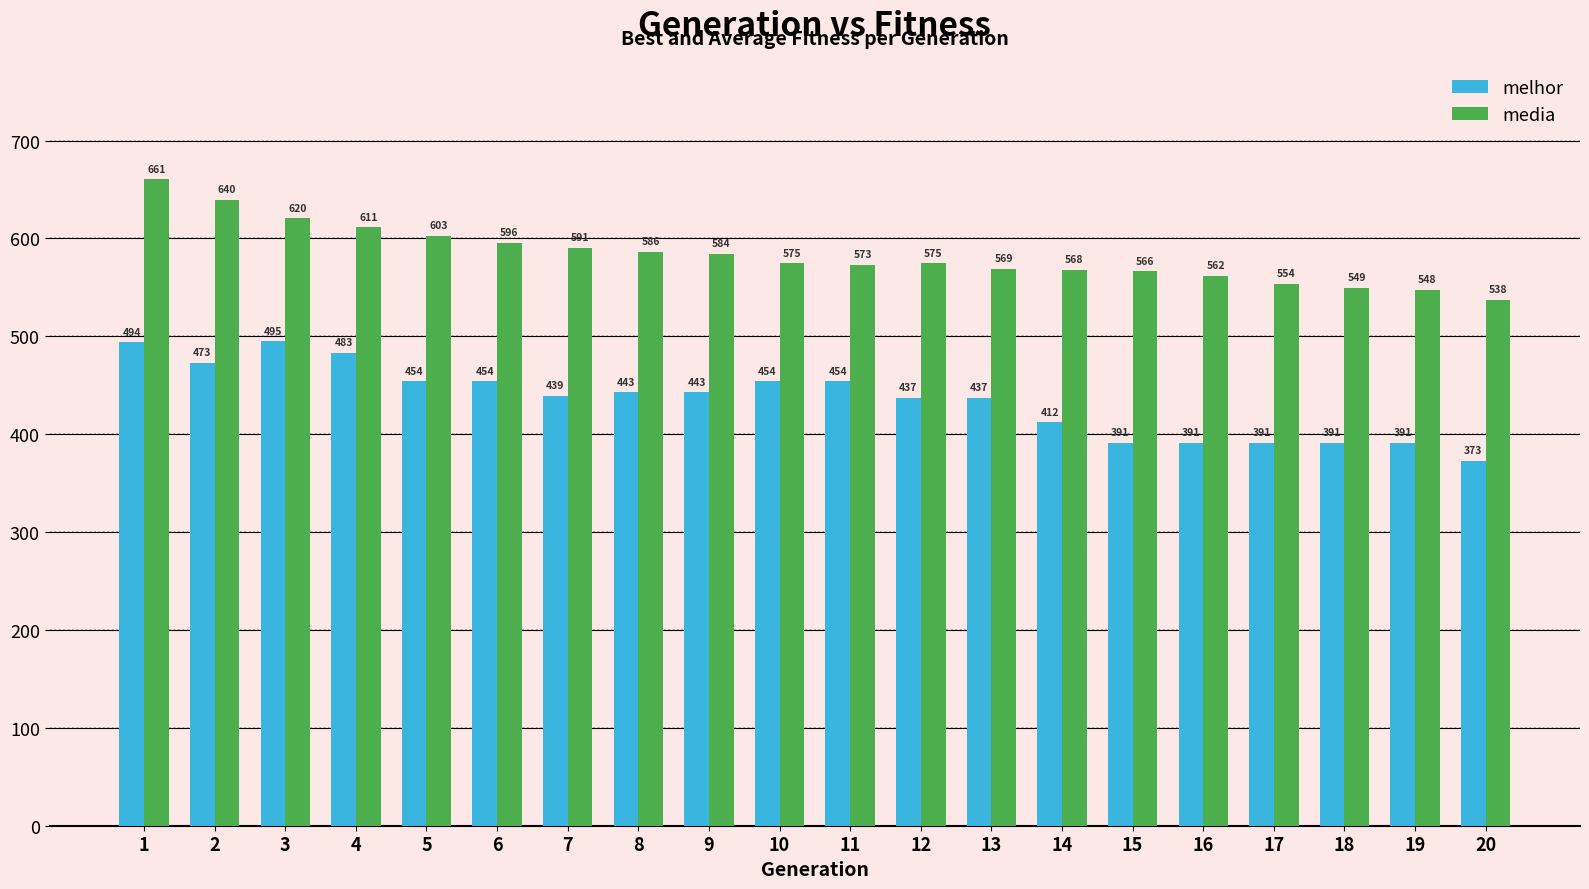

Are the bars grouped side by side (vs. stacked)?

Yes